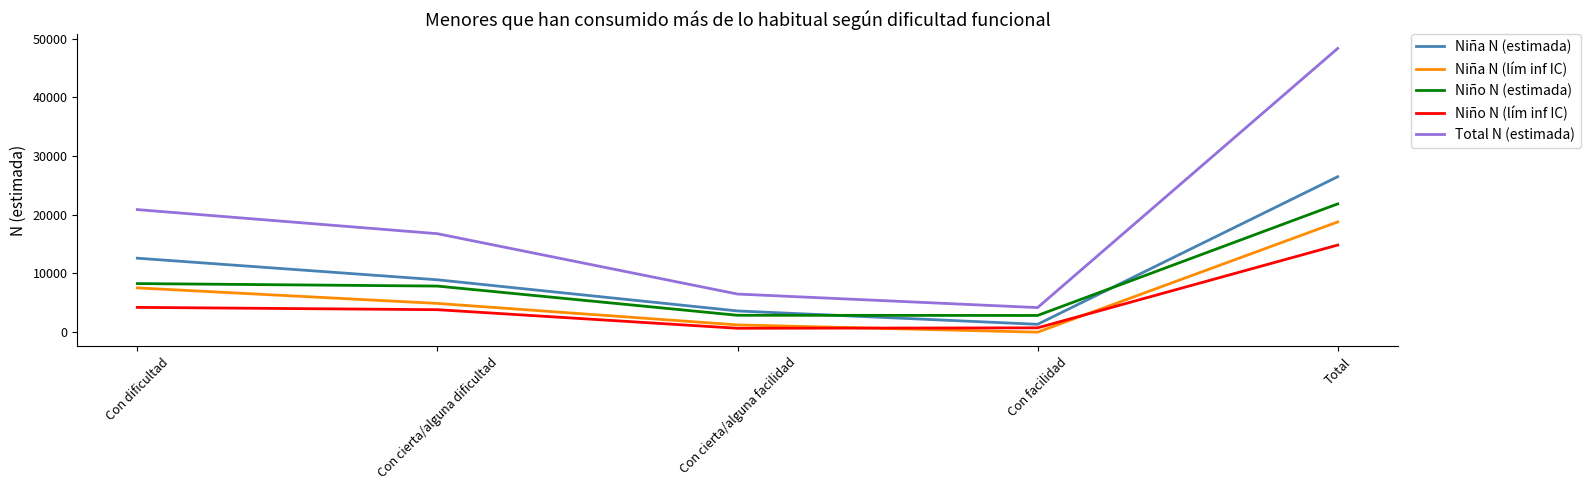

Which series changed the most between Con cierta/alguna facilidad and Total?

Total N (estimada)